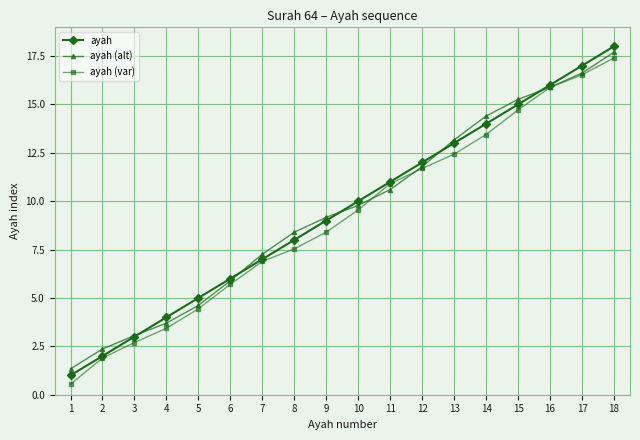

Which series has the widest spread of values?

ayah